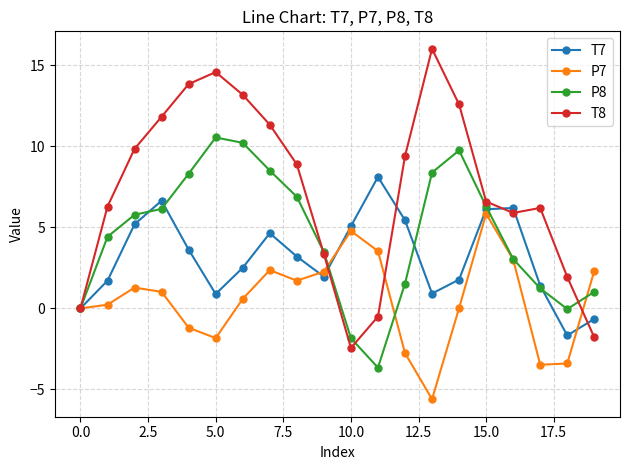

Rank the series by their average value, from highest to lowest.

T8, P8, T7, P7